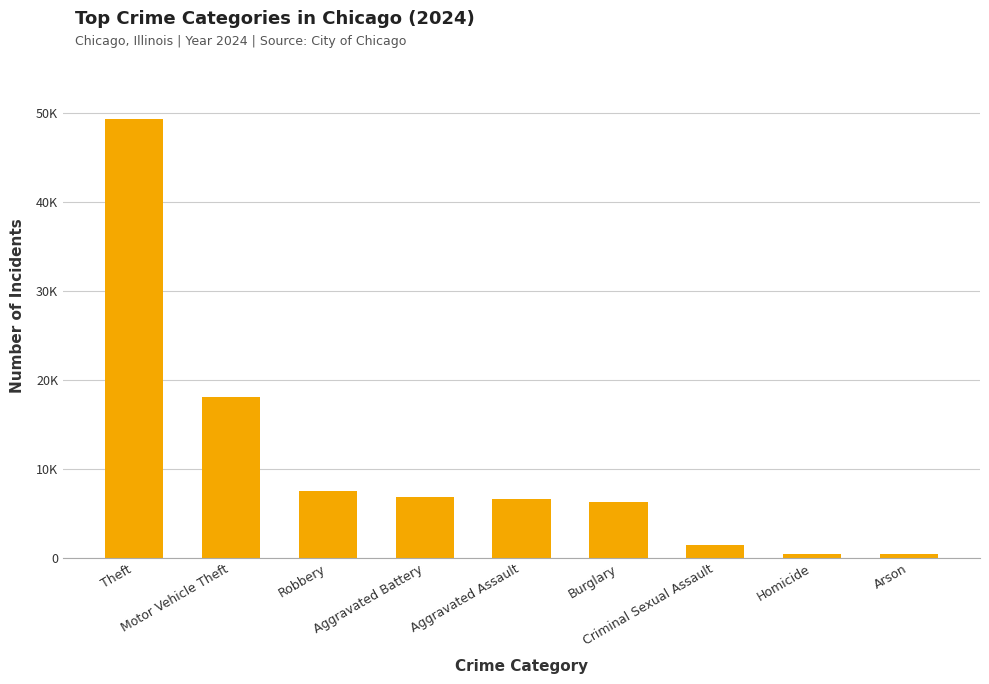

Rank the categories by value from highest to lowest.

Theft, Motor Vehicle Theft, Robbery, Aggravated Battery, Aggravated Assault, Burglary, Criminal Sexual Assault, Homicide, Arson